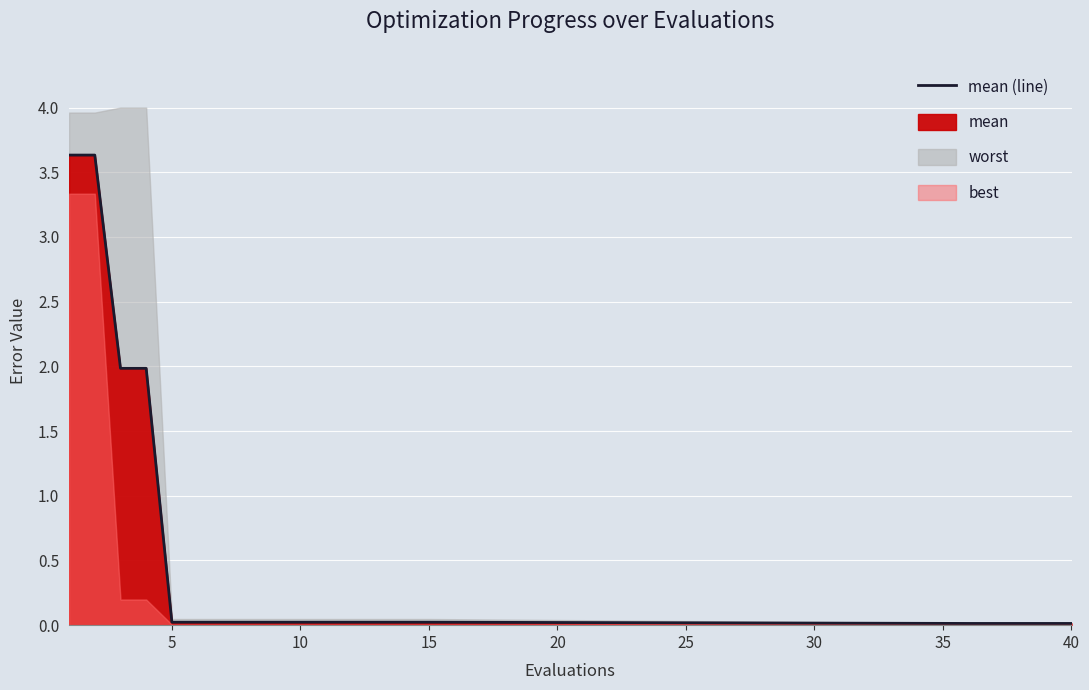

How many data points does each series have?

20